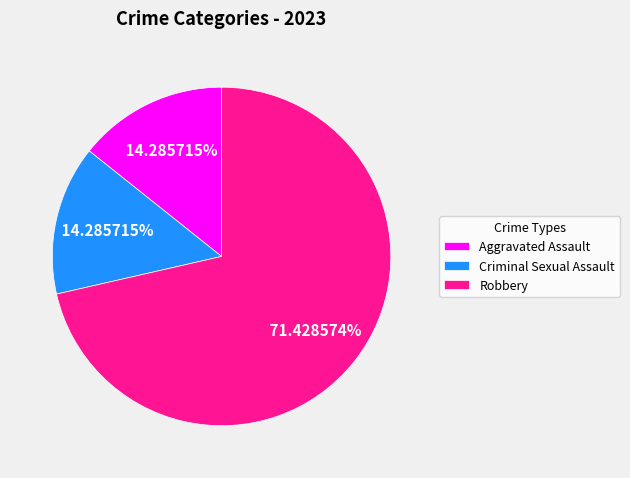

What is the largest slice in the pie chart?

Robbery